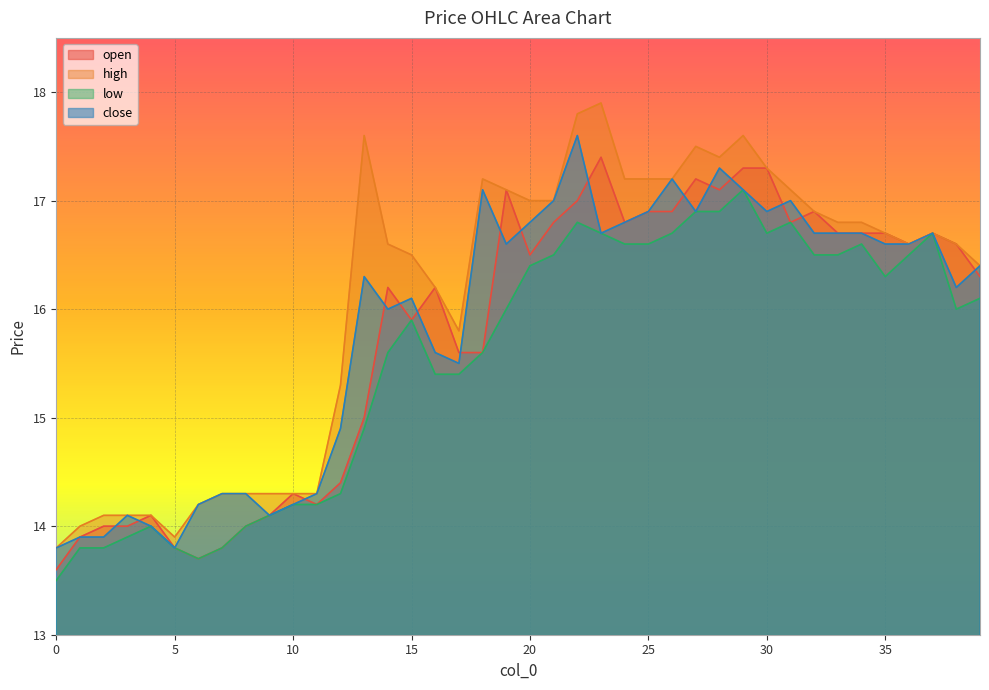

Does the chart display data point markers on the line(s)?

No